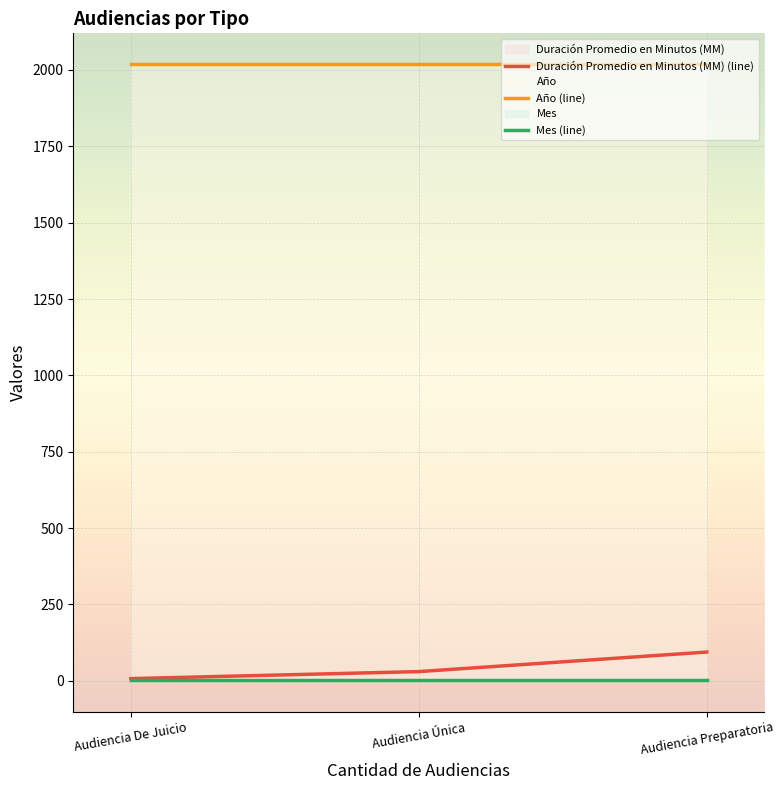

What is the highest value of the Año (line) series?

2019